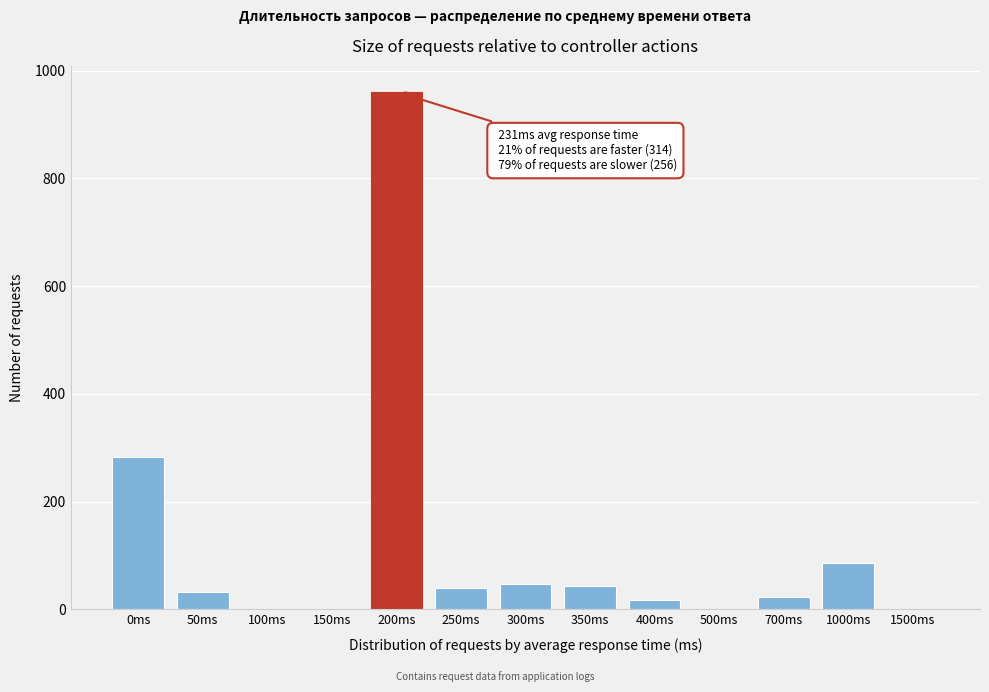

What is the greatest value displayed?

961